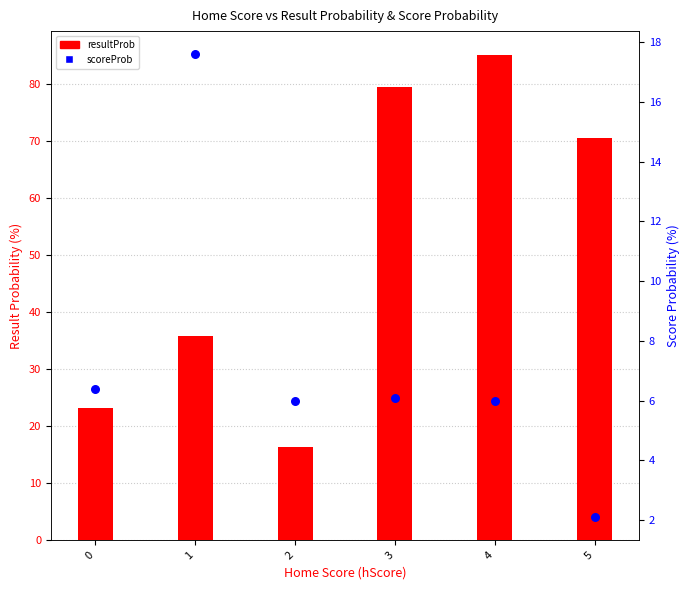

Which series reaches the maximum Y coordinate?

resultProb